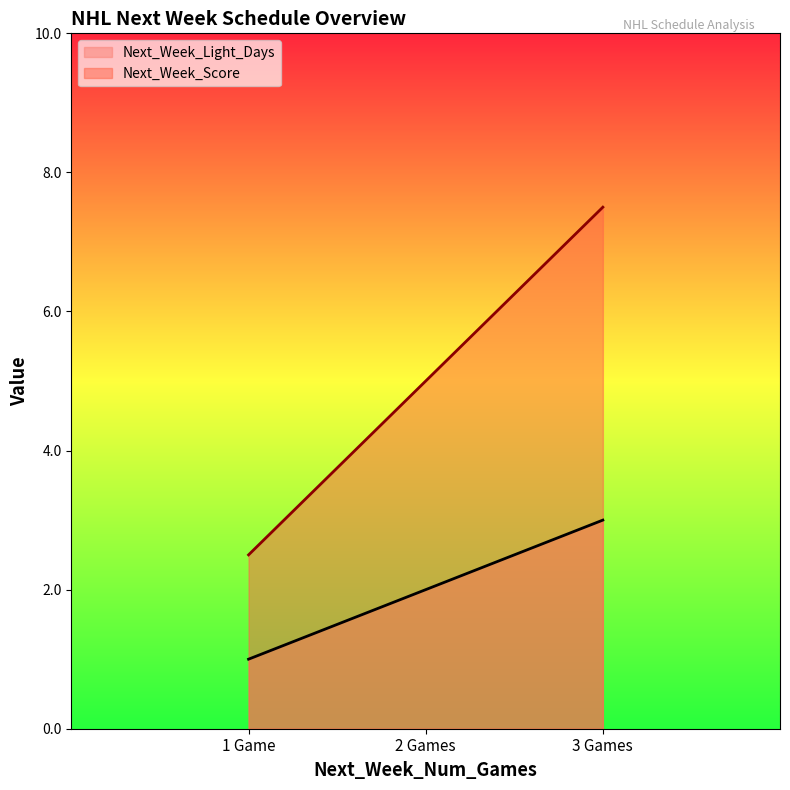

How many lines are shown in the chart?

2